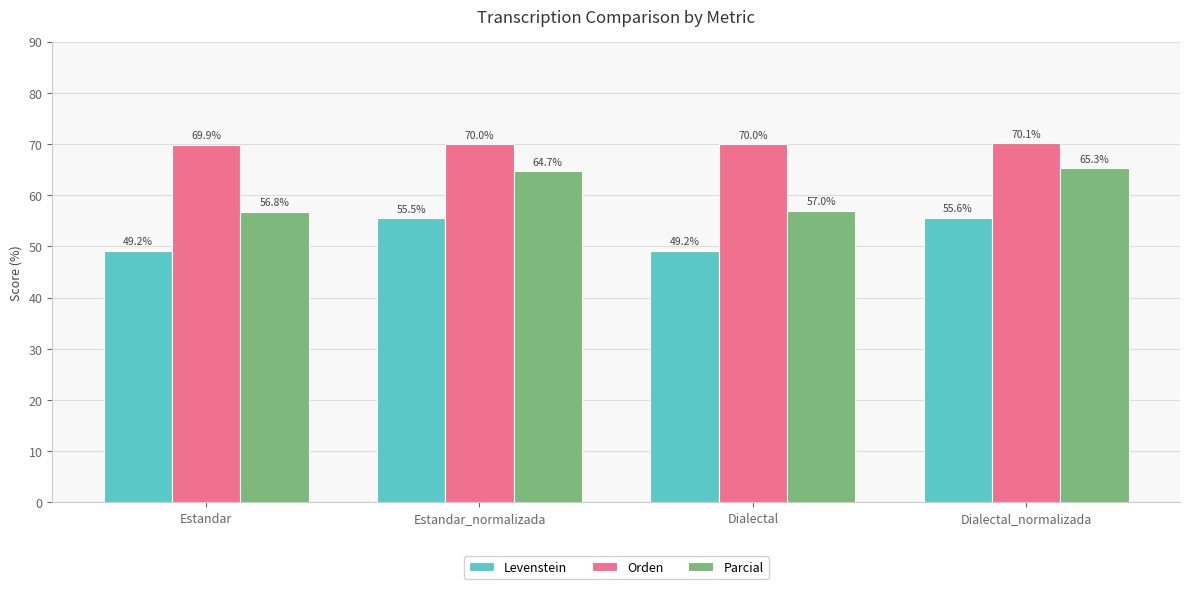

What position from the right is Dialectal_normalizada?

1